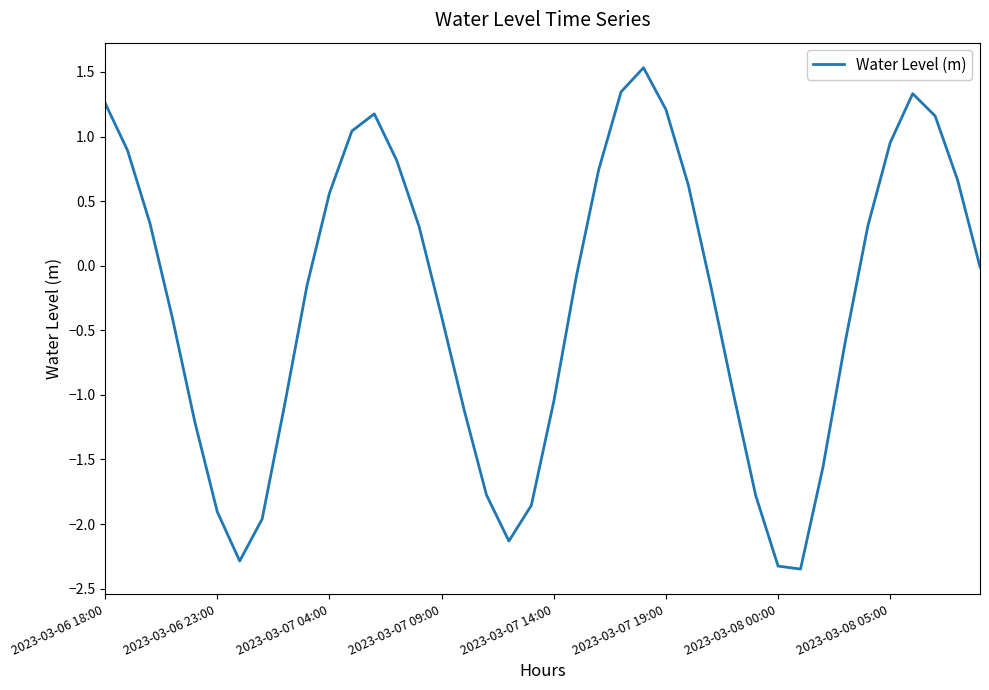

What is the maximum value shown in the chart?

1.5